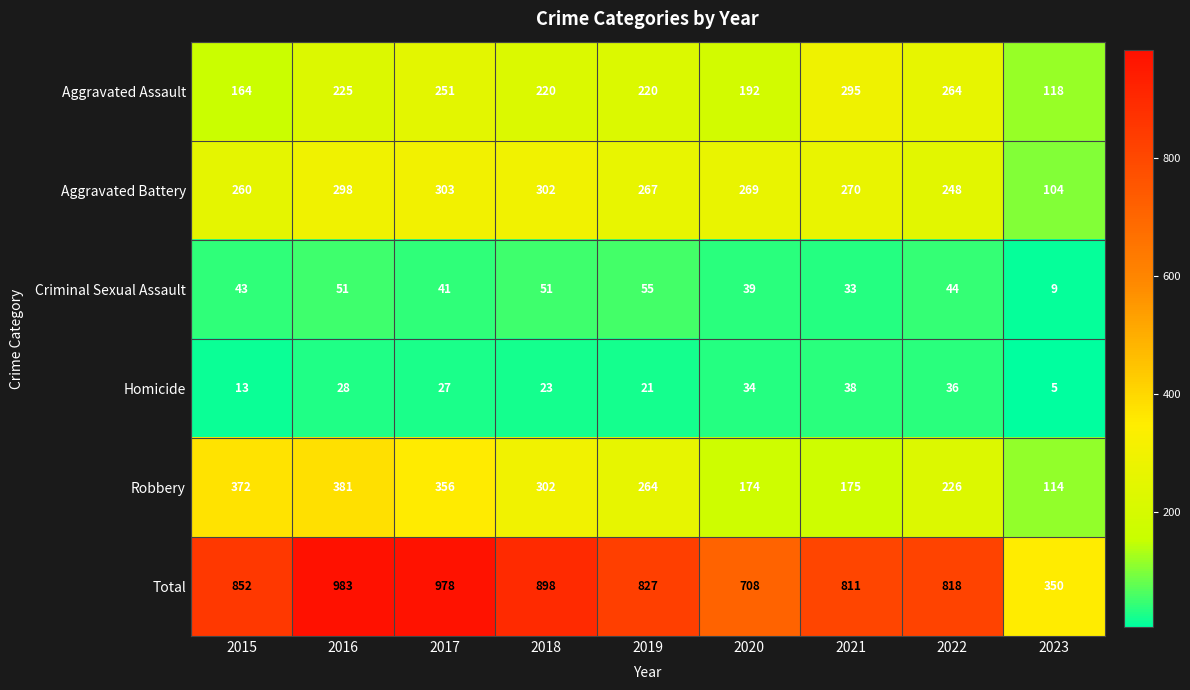

Which series has the largest total across all categories?

Total